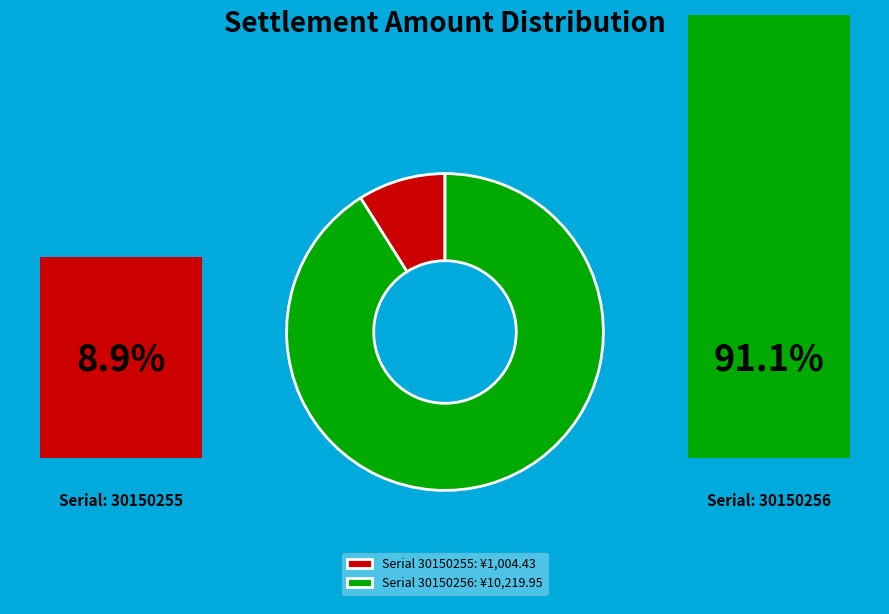

What is the majority slice?

Serial 30150256: ¥10,219.95